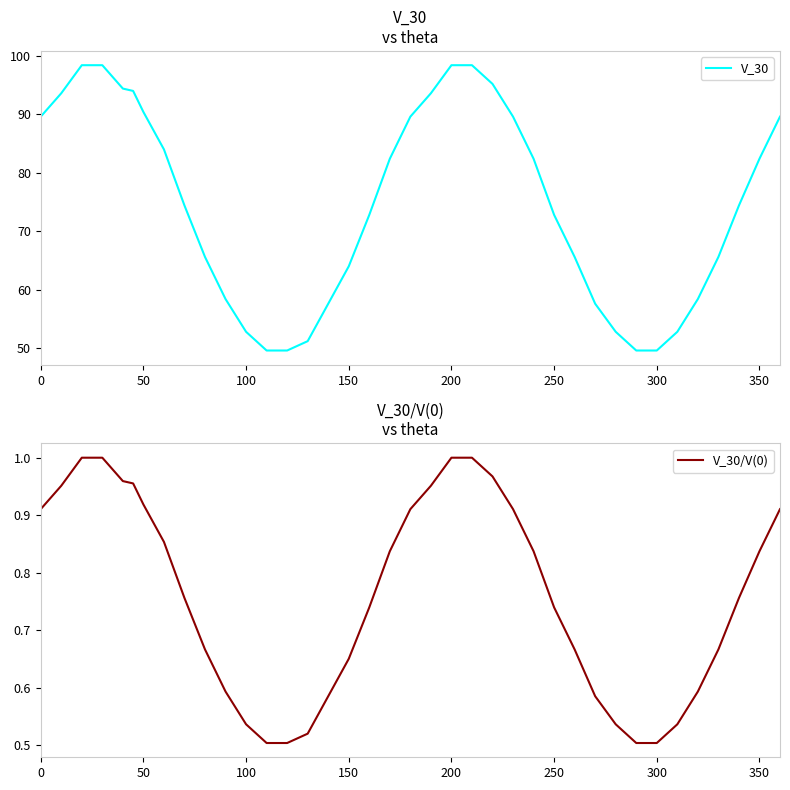

Does the chart have visible grid lines?

No